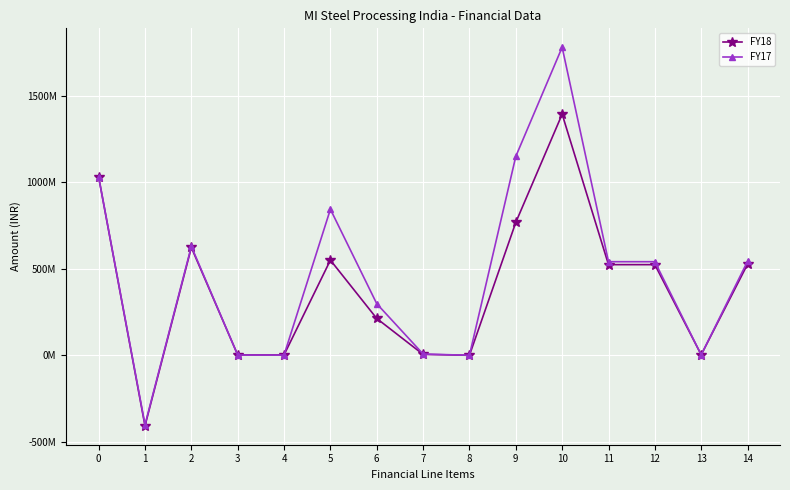

What are all the series names shown in the legend?

FY18, FY17